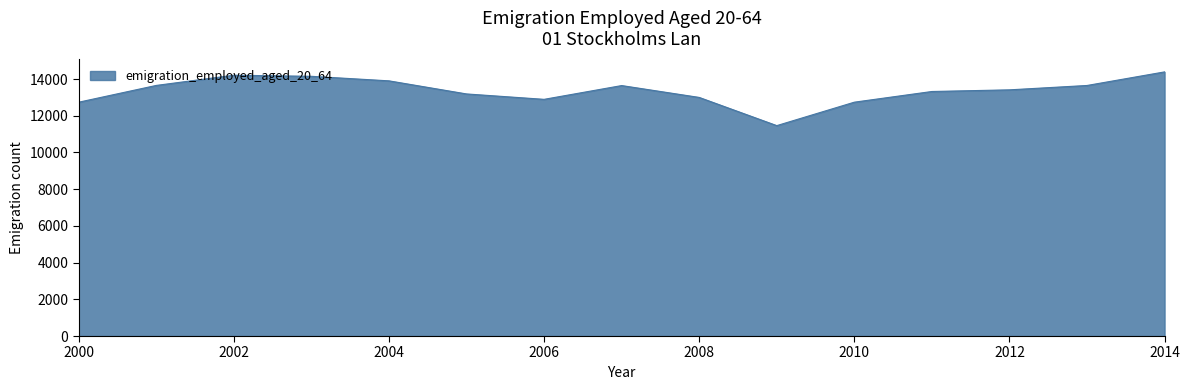

What is the difference between the maximum and minimum values?

2927